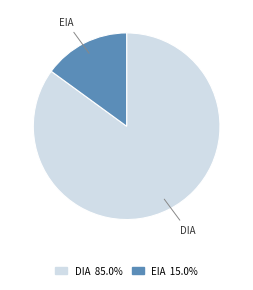

What is the smallest slice in the pie chart?

EIA